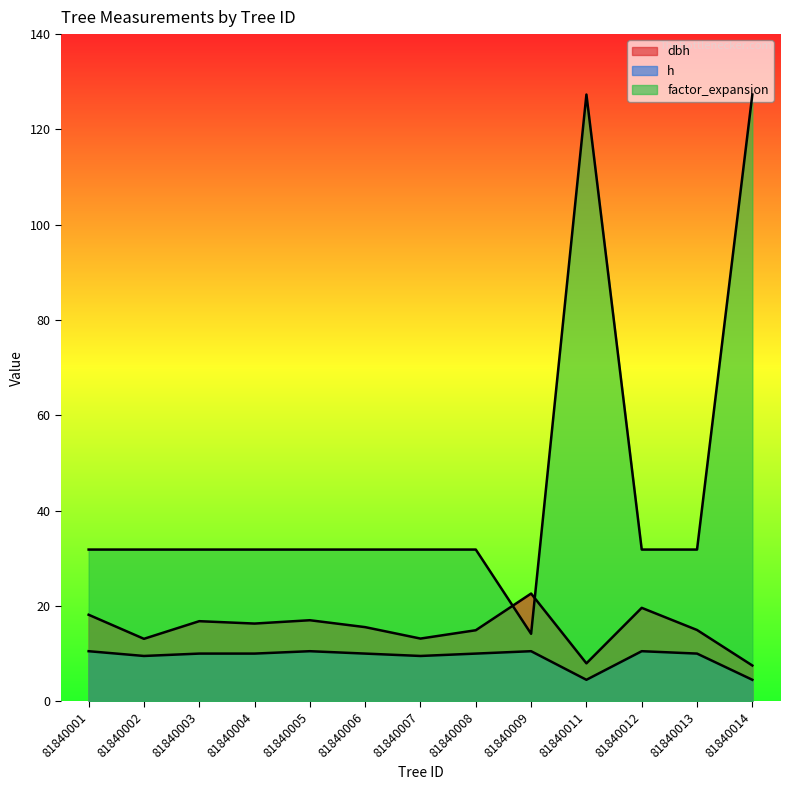

Is the value of h at 81840001 greater than the value of dbh at 81840008?

No